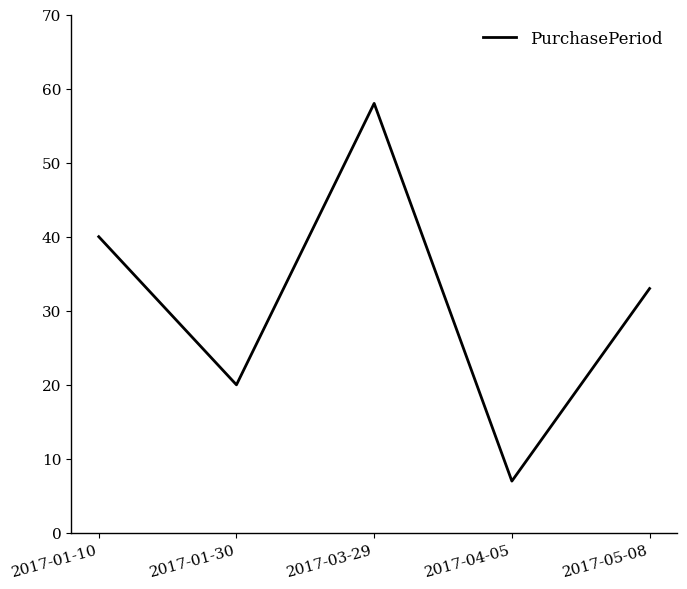

Read the value at 2017-04-05, to the nearest 10.

10